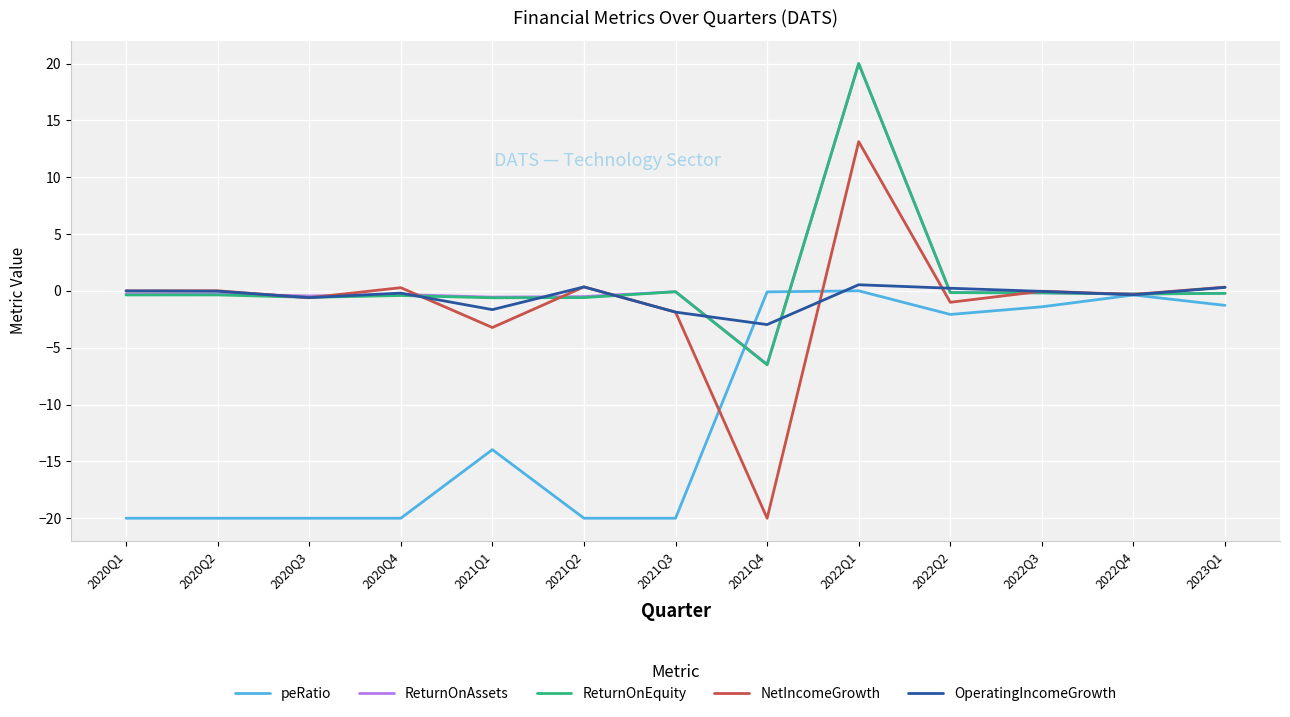

What is the lowest value of the NetIncomeGrowth series?

-20.0